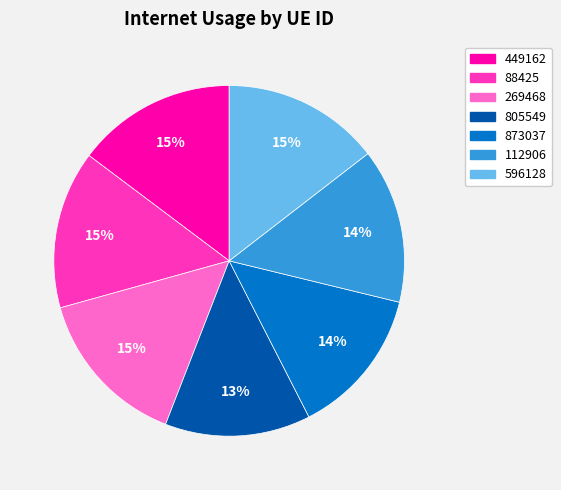

Which has a higher value, 873037 or 596128?

596128